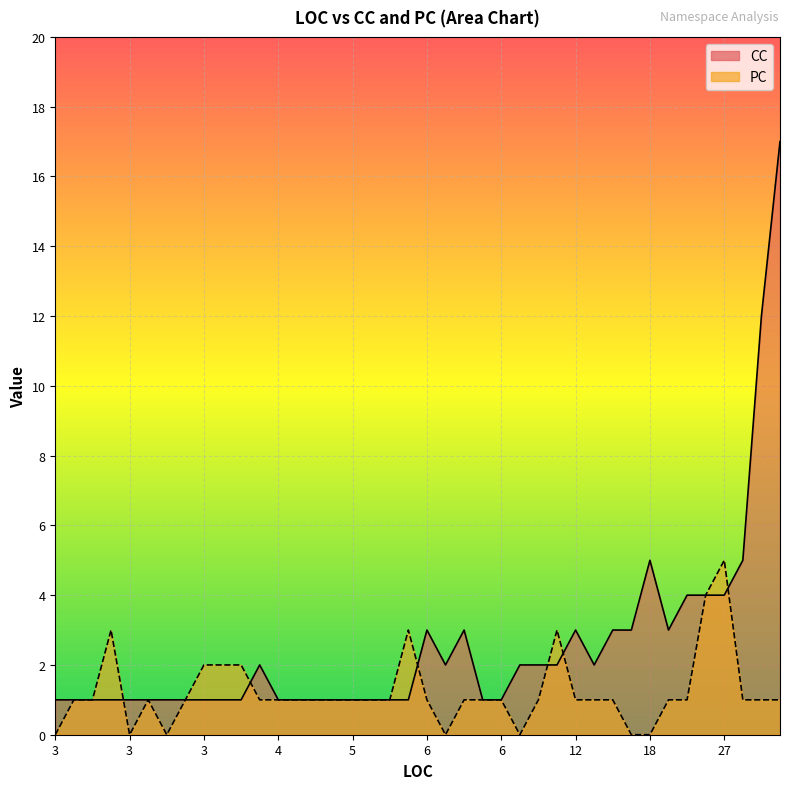

Which series changed the most between 5 and 6?

CC